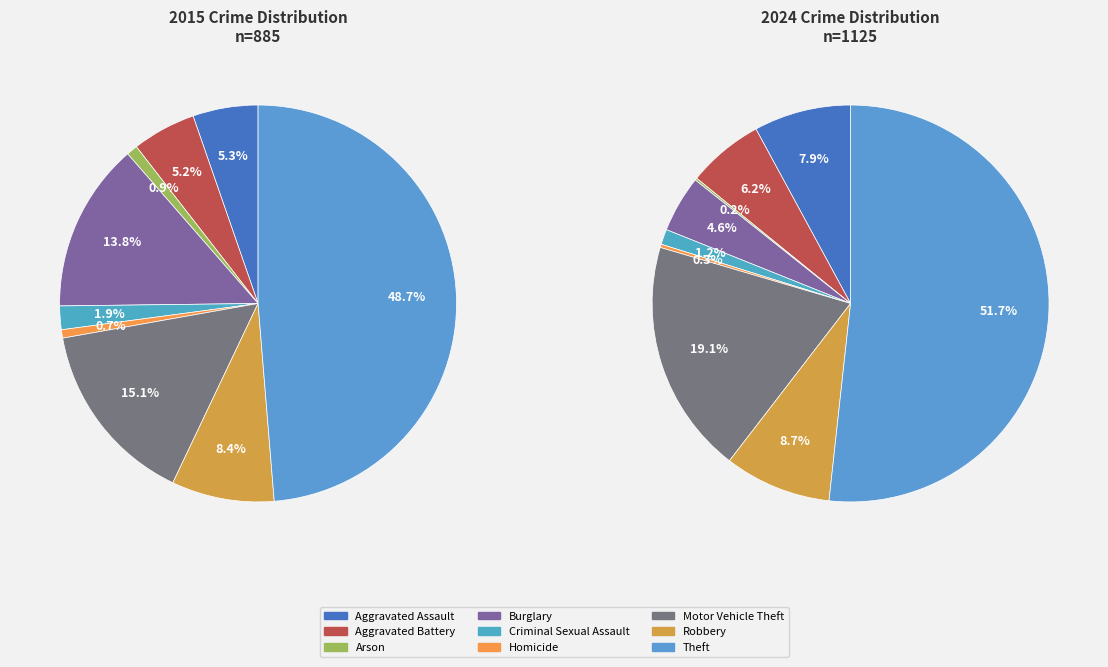

Which series has the widest spread of values?

values_2024